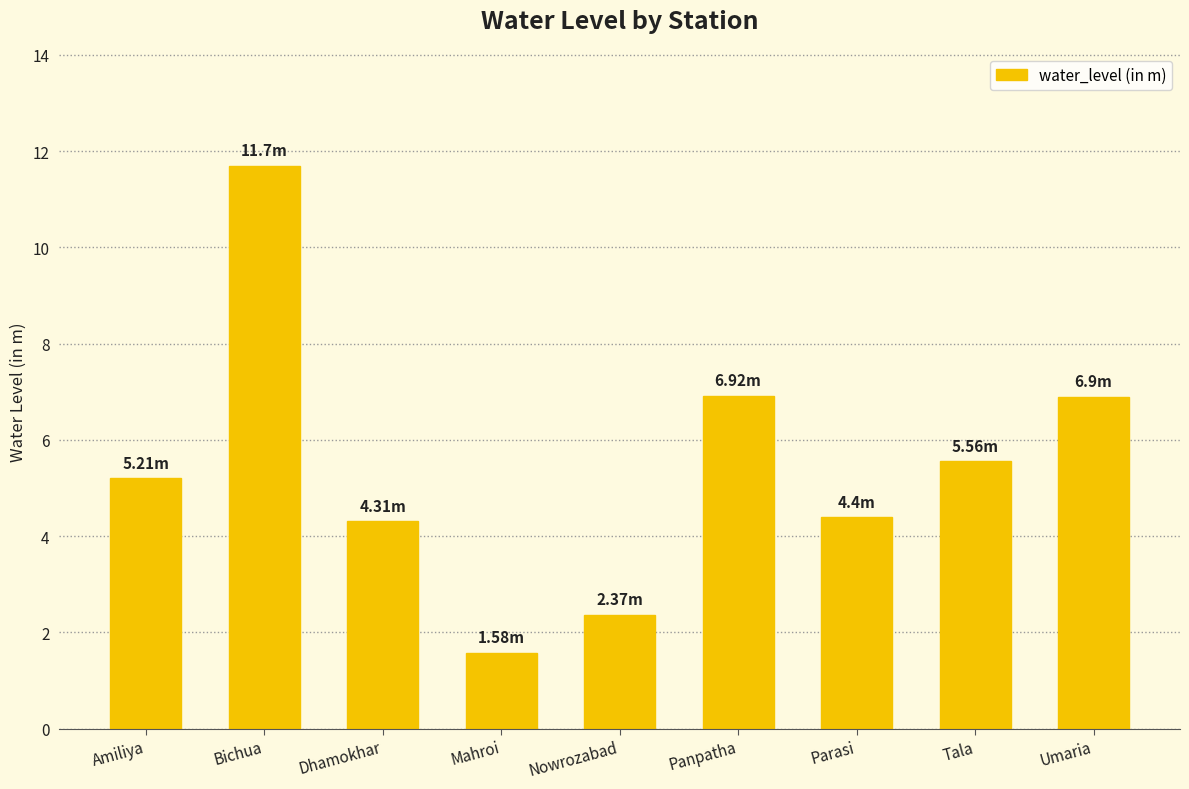

Reading left to right, what are all the values shown in this chart?

5.2	11.7	4.3	1.6	2.4	6.9	4.4	5.6	6.9